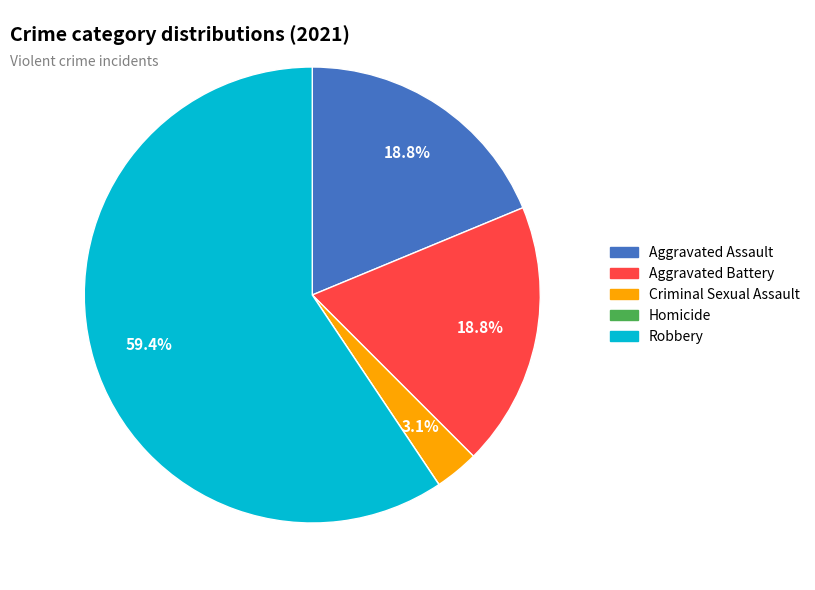

Which slice represents more than half of the pie?

Robbery